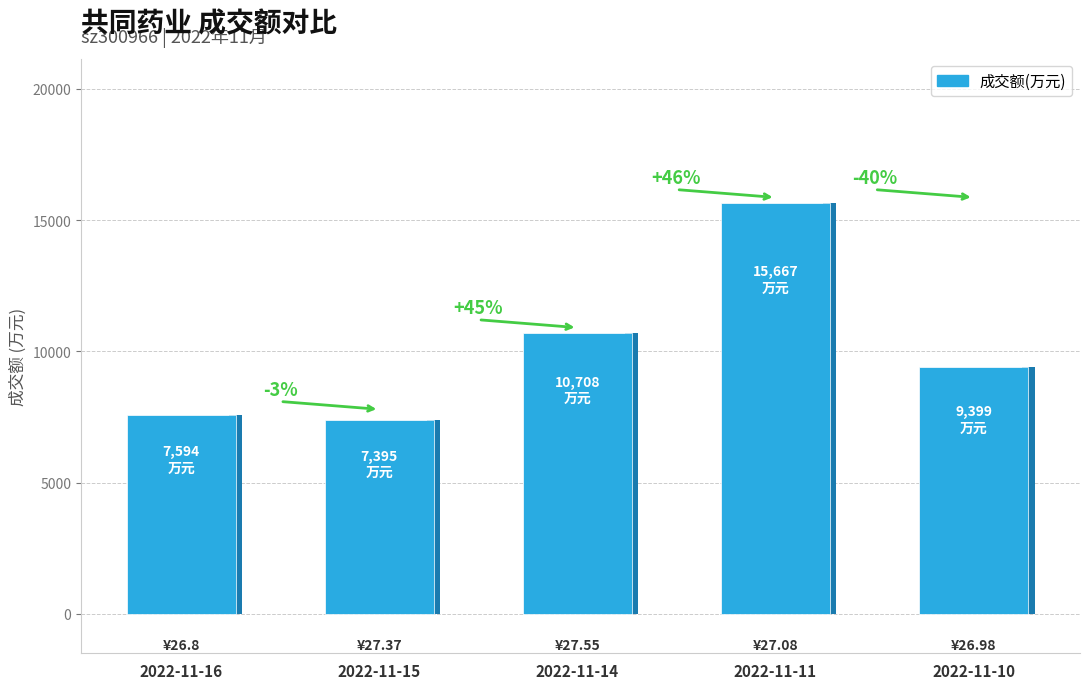

Approximately how many times larger is the value at 2022-11-15 compared to 2022-11-11?

0.5